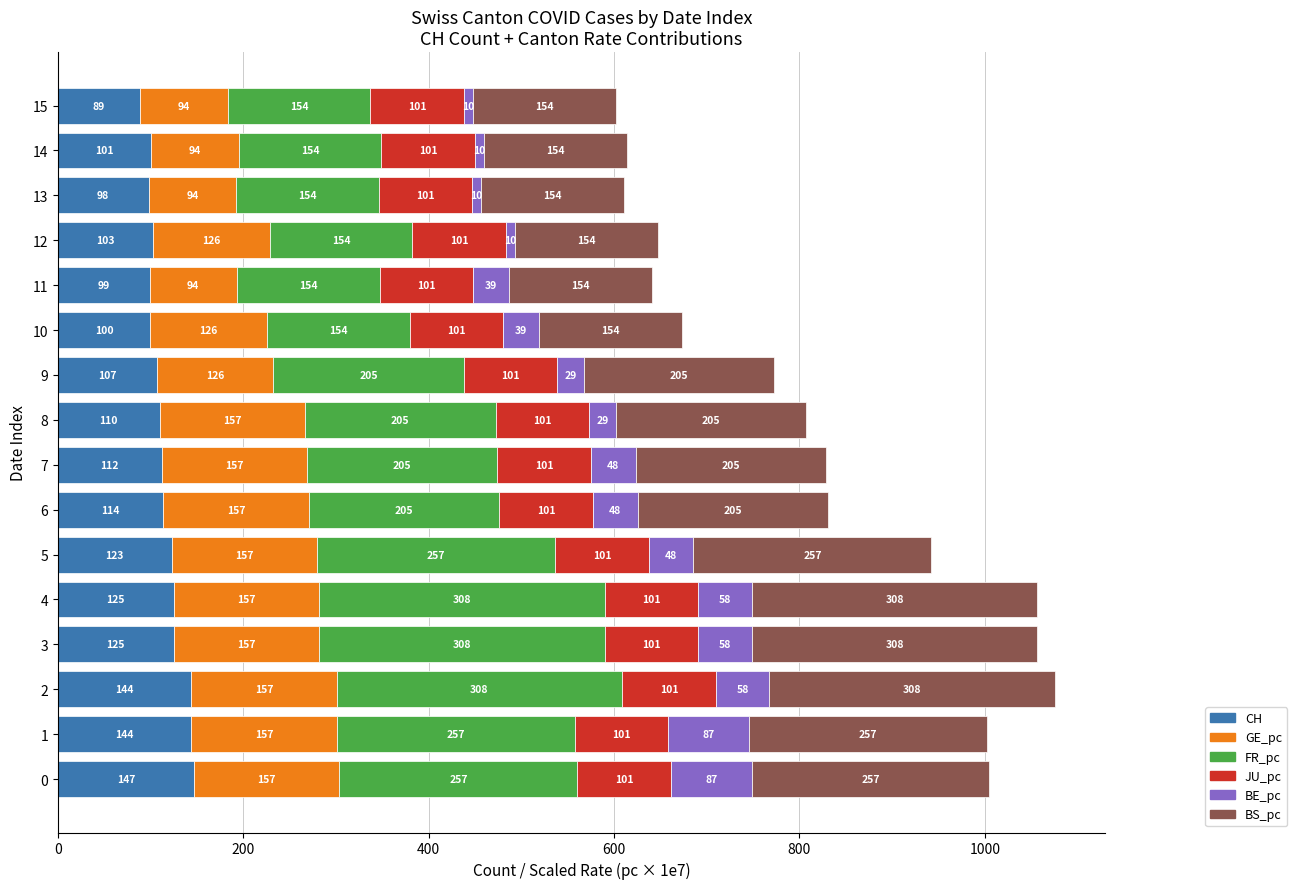

Which category has the lowest value in the CH series?

15